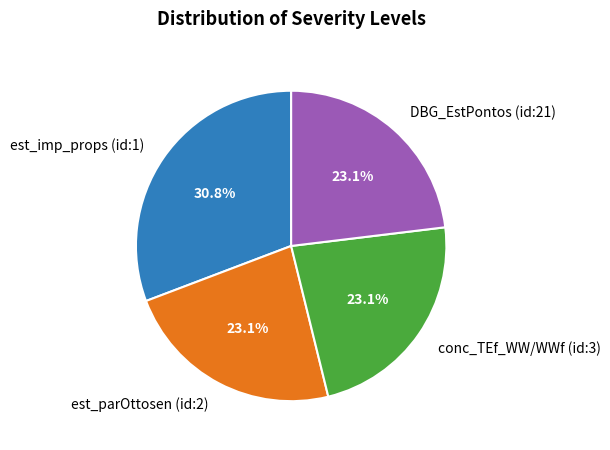

Is it true that est_imp_props (id:1) is 25% of the pie?

False